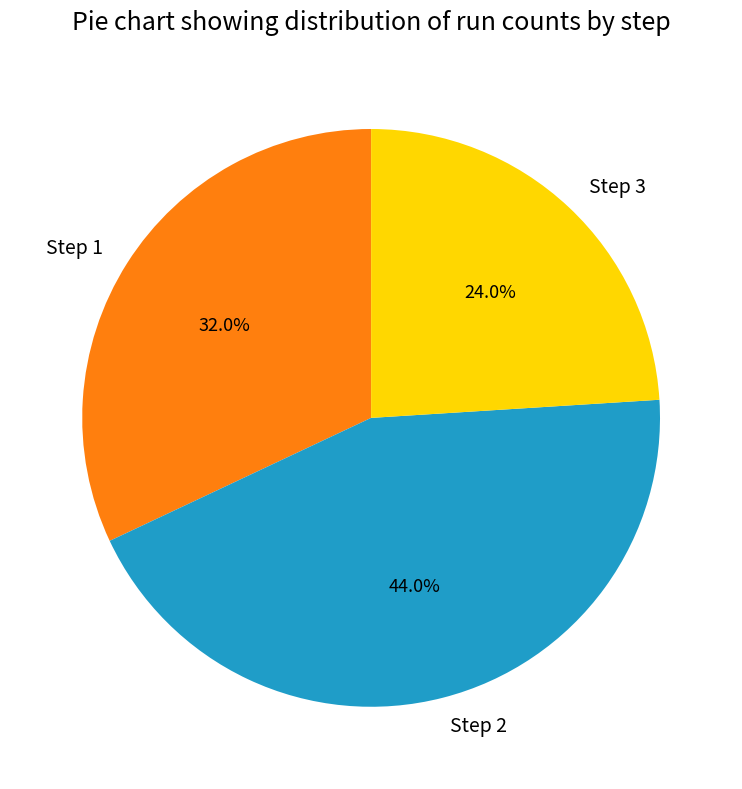

Approximately how many times larger is the value at Step 2 compared to Step 1?

1.4